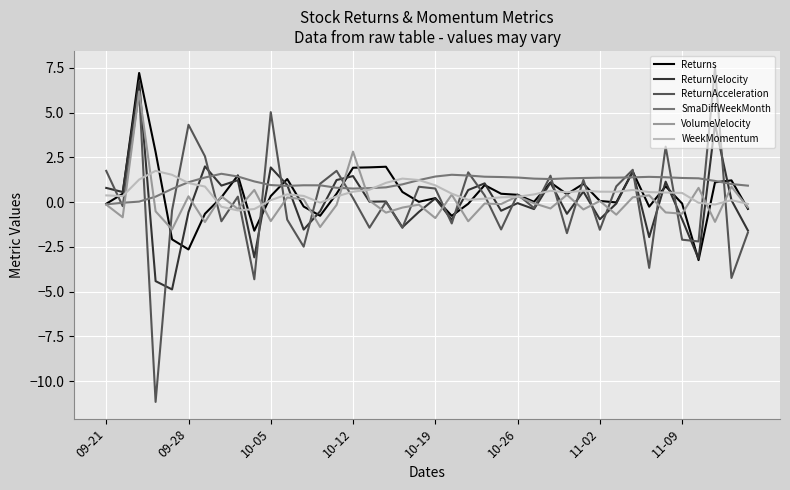

Count the number of categories in the chart.

40